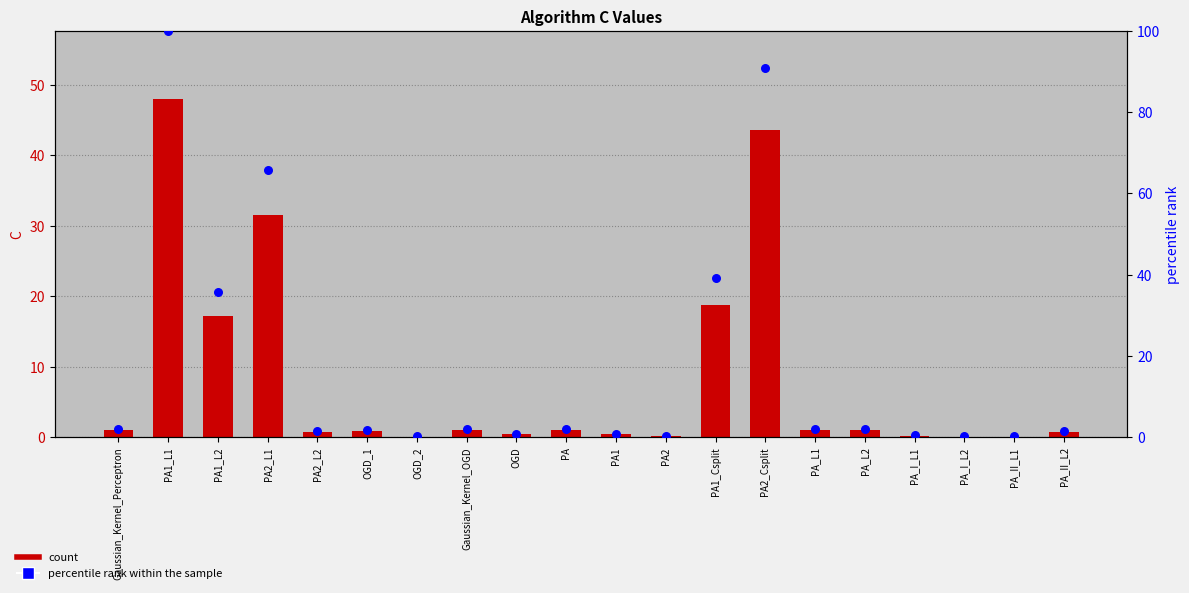

Is the value of percentile rank within the sample at PA2_L2 greater than the value of C at OGD_1?

Yes